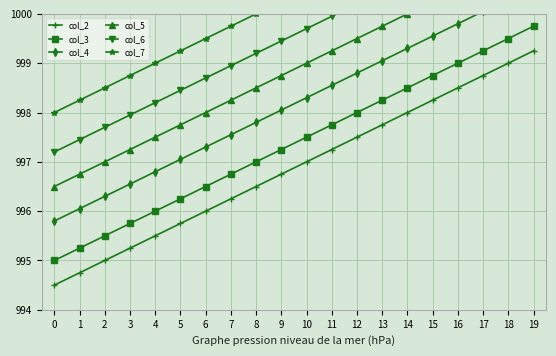

The col_5 series shows 1000.0 at 14. True or false?

True